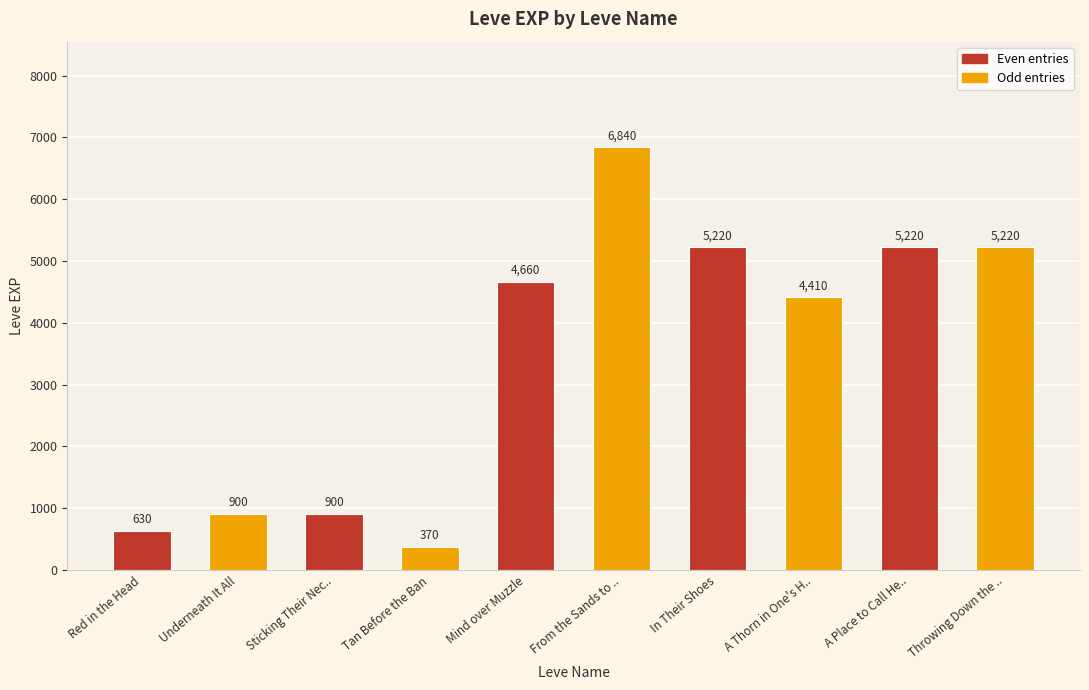

What is the minimum value shown in the chart?

370